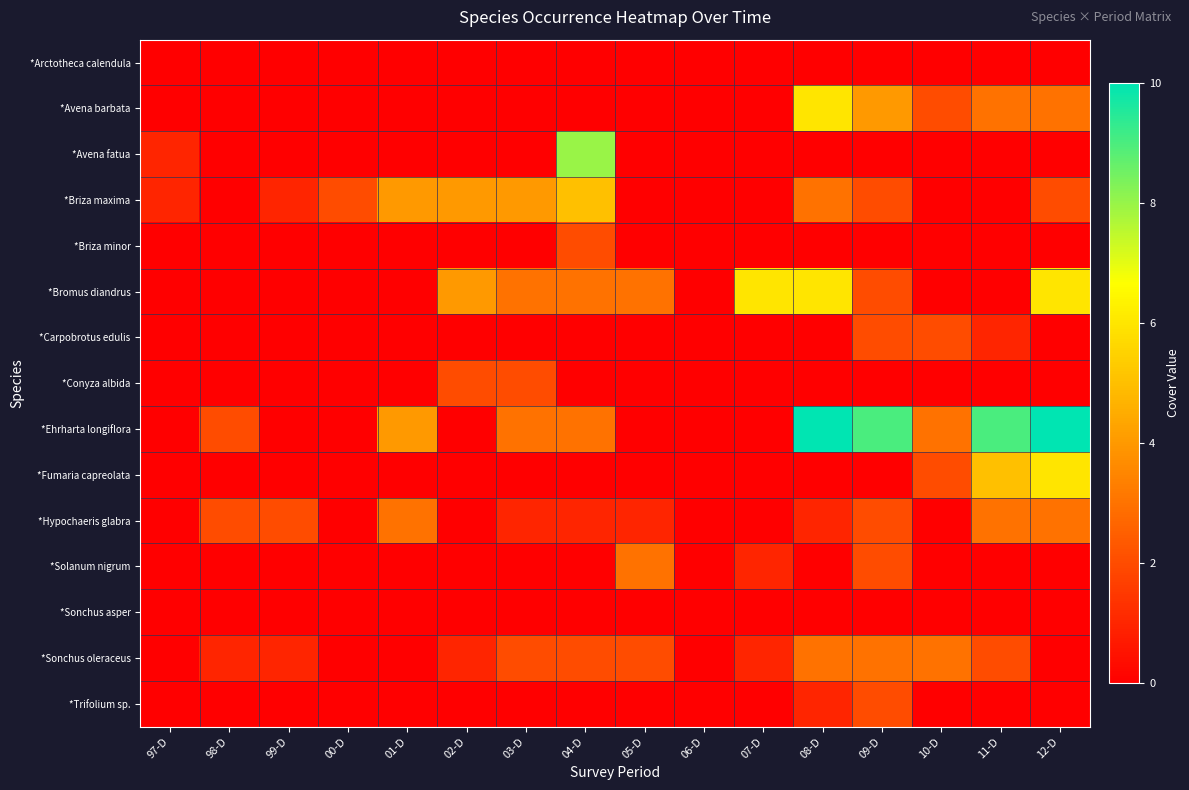

Reading left to right, what are all the values shown in this chart?

*Arctotheca calendula: 97-D=0	98-D=0	99-D=0	00-D=0	01-D=0	02-D=0	03-D=0	04-D=0	05-D=0	06-D=0	07-D=0	08-D=0	09-D=0	10-D=0	11-D=0	12-D=0
*Avena barbata: 97-D=0	98-D=0	99-D=0	00-D=0	01-D=0	02-D=0	03-D=0	04-D=0	05-D=0	06-D=0	07-D=0	08-D=6	09-D=4	10-D=2	11-D=3	12-D=3
*Avena fatua: 97-D=1	98-D=0	99-D=0	00-D=0	01-D=0	02-D=0	03-D=0	04-D=8	05-D=0	06-D=0	07-D=0	08-D=0	09-D=0	10-D=0	11-D=0	12-D=0
*Briza maxima: 97-D=1	98-D=0	99-D=1	00-D=2	01-D=4	02-D=4	03-D=4	04-D=5	05-D=0	06-D=0	07-D=0	08-D=3	09-D=2	10-D=0	11-D=0	12-D=2
*Briza minor: 97-D=0	98-D=0	99-D=0	00-D=0	01-D=0	02-D=0	03-D=0	04-D=2	05-D=0	06-D=0	07-D=0	08-D=0	09-D=0	10-D=0	11-D=0	12-D=0
*Bromus diandrus: 97-D=0	98-D=0	99-D=0	00-D=0	01-D=0	02-D=4	03-D=3	04-D=3	05-D=3	06-D=0	07-D=6	08-D=6	09-D=2	10-D=0	11-D=0	12-D=6
*Carpobrotus edulis: 97-D=0	98-D=0	99-D=0	00-D=0	01-D=0	02-D=0	03-D=0	04-D=0	05-D=0	06-D=0	07-D=0	08-D=0	09-D=2	10-D=2	11-D=1	12-D=0
*Conyza albida: 97-D=0	98-D=0	99-D=0	00-D=0	01-D=0	02-D=2	03-D=2	04-D=0	05-D=0	06-D=0	07-D=0	08-D=0	09-D=0	10-D=0	11-D=0	12-D=0
*Ehrharta longiflora: 97-D=0	98-D=2	99-D=0	00-D=0	01-D=4	02-D=0	03-D=3	04-D=3	05-D=0	06-D=0	07-D=0	08-D=10	09-D=9	10-D=3	11-D=9	12-D=10
*Fumaria capreolata: 97-D=0	98-D=0	99-D=0	00-D=0	01-D=0	02-D=0	03-D=0	04-D=0	05-D=0	06-D=0	07-D=0	08-D=0	09-D=0	10-D=2	11-D=5	12-D=6
*Hypochaeris glabra: 97-D=0	98-D=2	99-D=2	00-D=0	01-D=3	02-D=0	03-D=1	04-D=1	05-D=1	06-D=0	07-D=0	08-D=1	09-D=2	10-D=0	11-D=3	12-D=3
*Solanum nigrum: 97-D=0	98-D=0	99-D=0	00-D=0	01-D=0	02-D=0	03-D=0	04-D=0	05-D=3	06-D=0	07-D=1	08-D=0	09-D=2	10-D=0	11-D=0	12-D=0
*Sonchus asper: 97-D=0	98-D=0	99-D=0	00-D=0	01-D=0	02-D=0	03-D=0	04-D=0	05-D=0	06-D=0	07-D=0	08-D=0	09-D=0	10-D=0	11-D=0	12-D=0
*Sonchus oleraceus: 97-D=0	98-D=1	99-D=1	00-D=0	01-D=0	02-D=1	03-D=2	04-D=2	05-D=2	06-D=0	07-D=1	08-D=3	09-D=3	10-D=3	11-D=2	12-D=0
*Trifolium sp.: 97-D=0	98-D=0	99-D=0	00-D=0	01-D=0	02-D=0	03-D=0	04-D=0	05-D=0	06-D=0	07-D=0	08-D=1	09-D=2	10-D=0	11-D=0	12-D=0